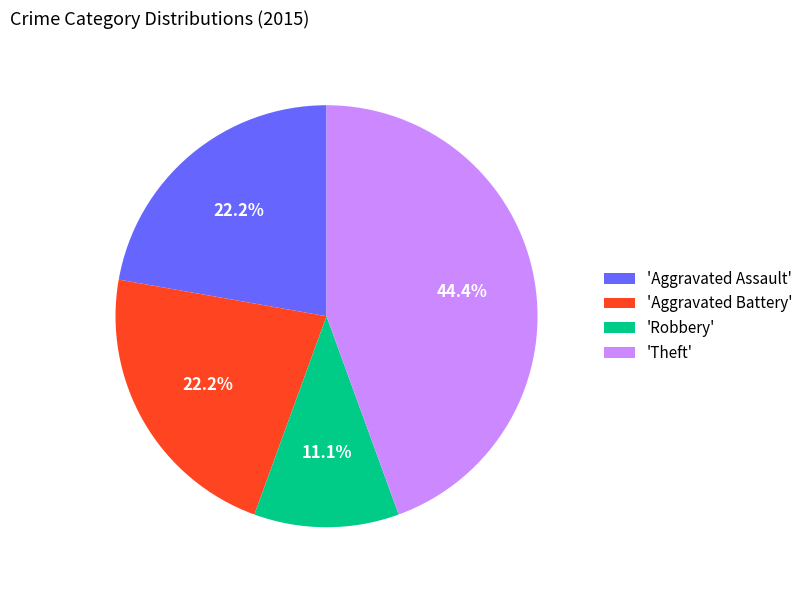

How many segments does this pie chart have?

4